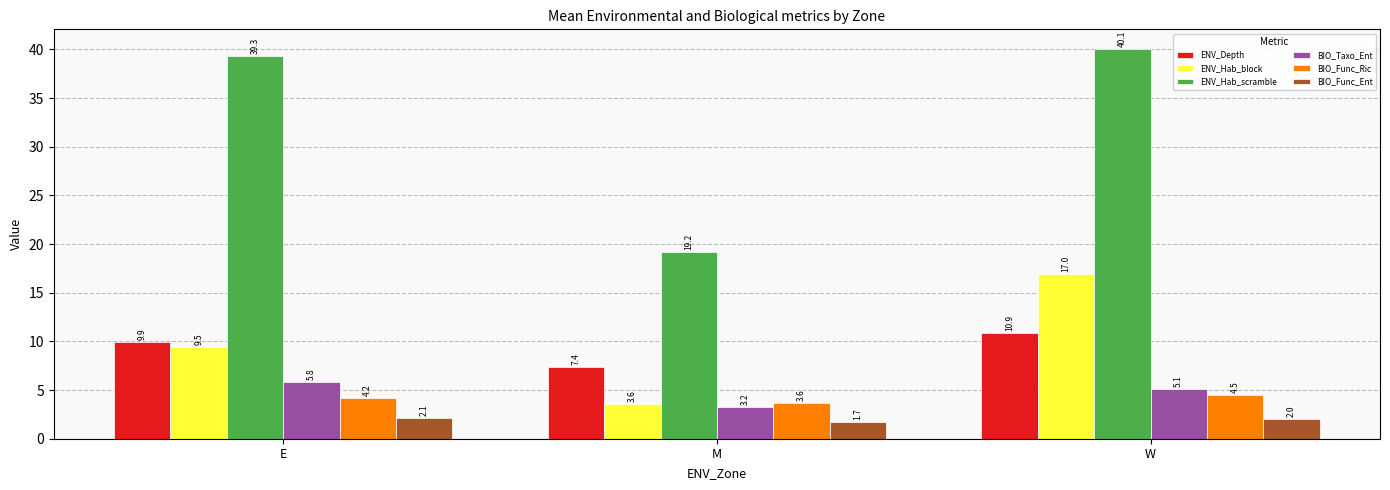

The value of BIO_Taxo_Ent at E is 5.8. True or false?

True